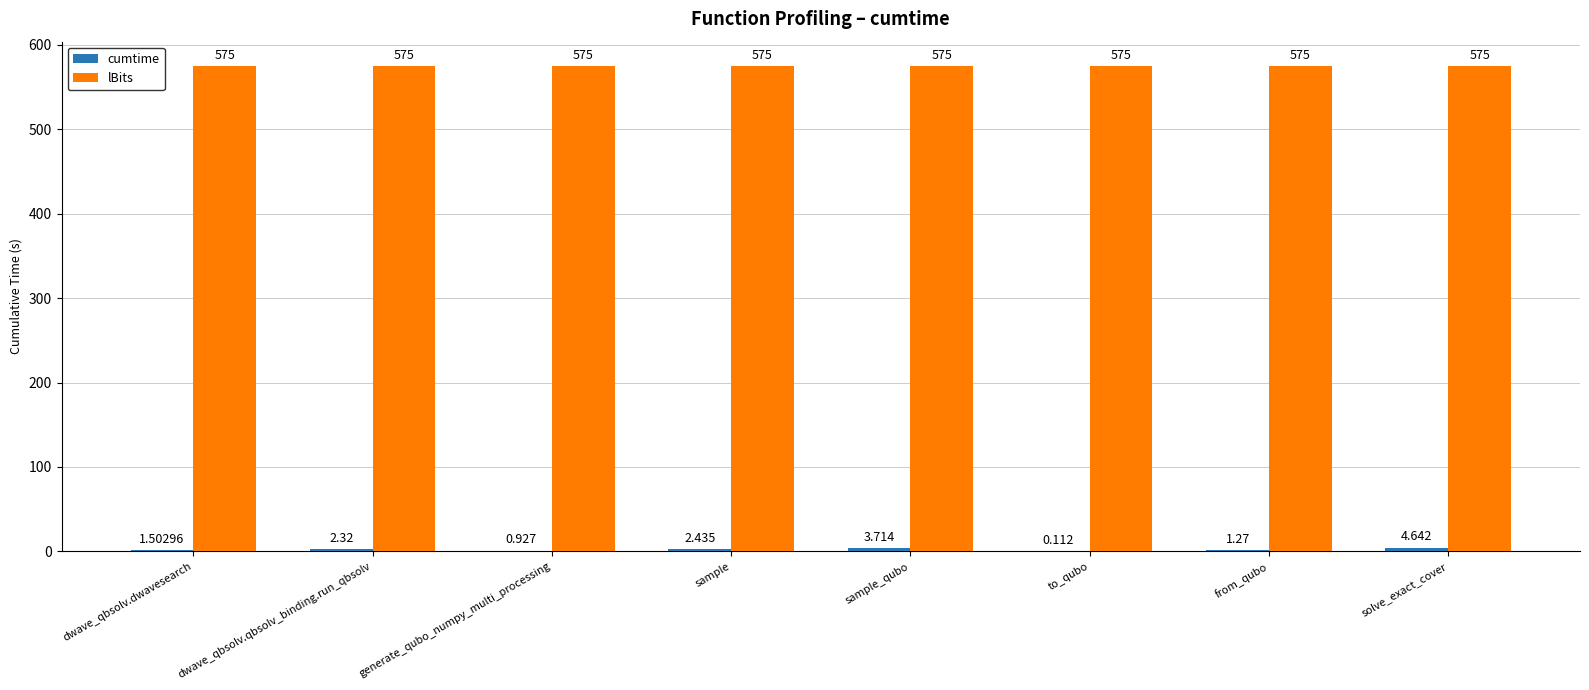

What is the value of the lBits bar at the 5th from the left?

575.0